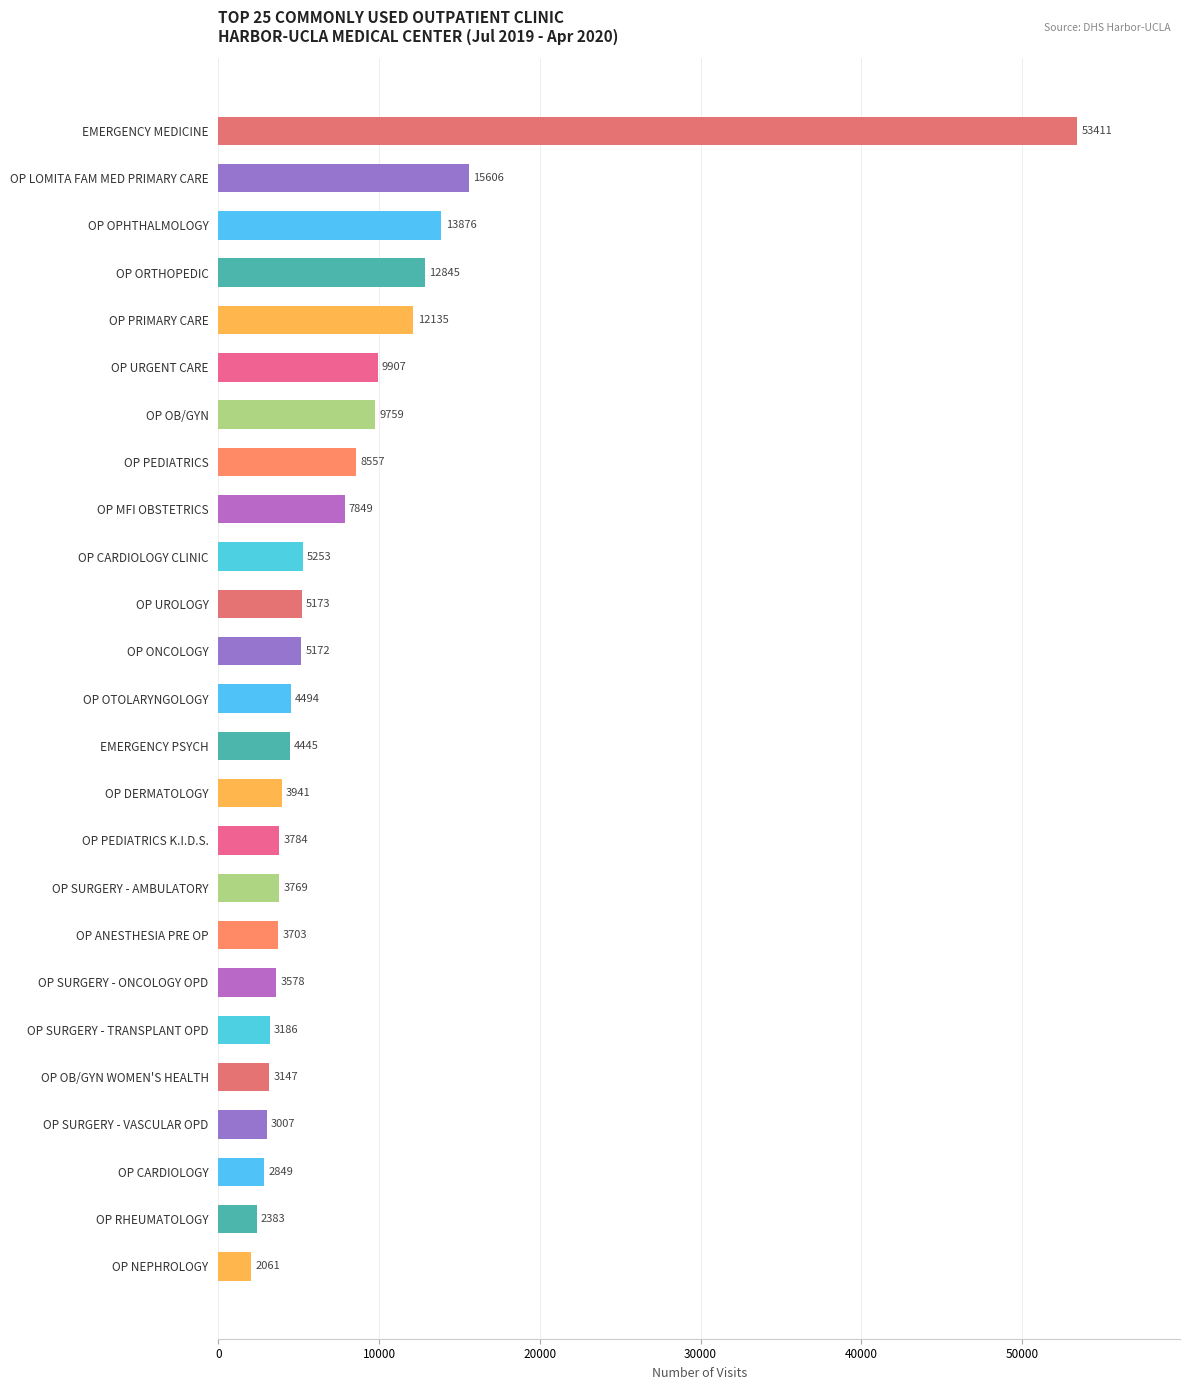

Which category has the lowest value across all series?

OP NEPHROLOGY